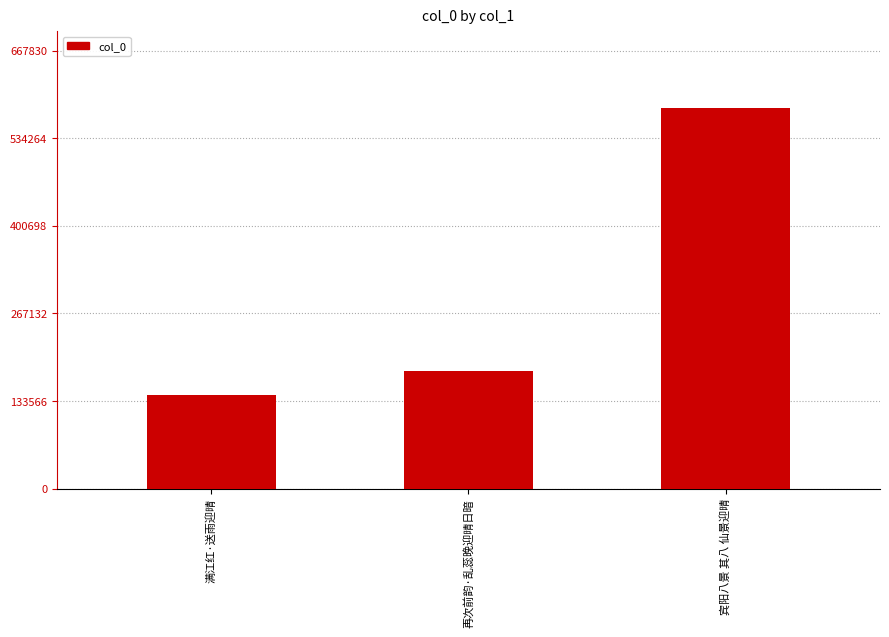

Which has a higher value, 宾阳八景 其八 仙景迎晴 or 满江红·送雨迎晴?

宾阳八景 其八 仙景迎晴